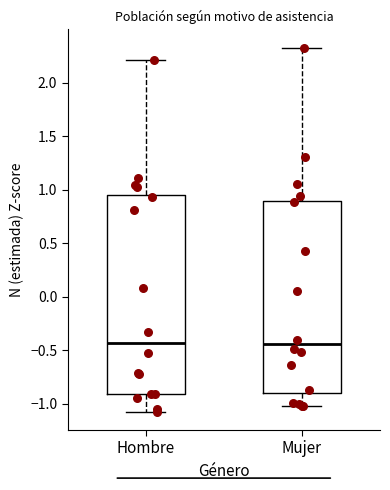

Where does the median line of the box for Hombre sit on the y-axis? The values are not printed on the chart, so give them approximately, as read against the axis.

-0.45